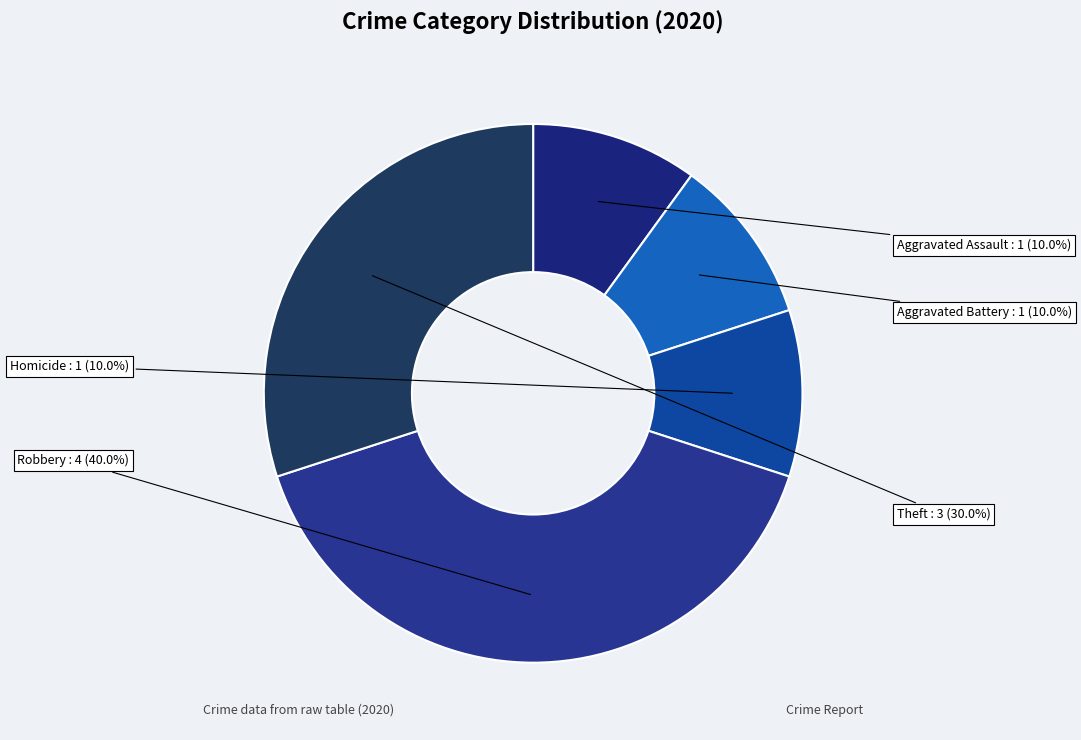

How many segments does this pie chart have?

5